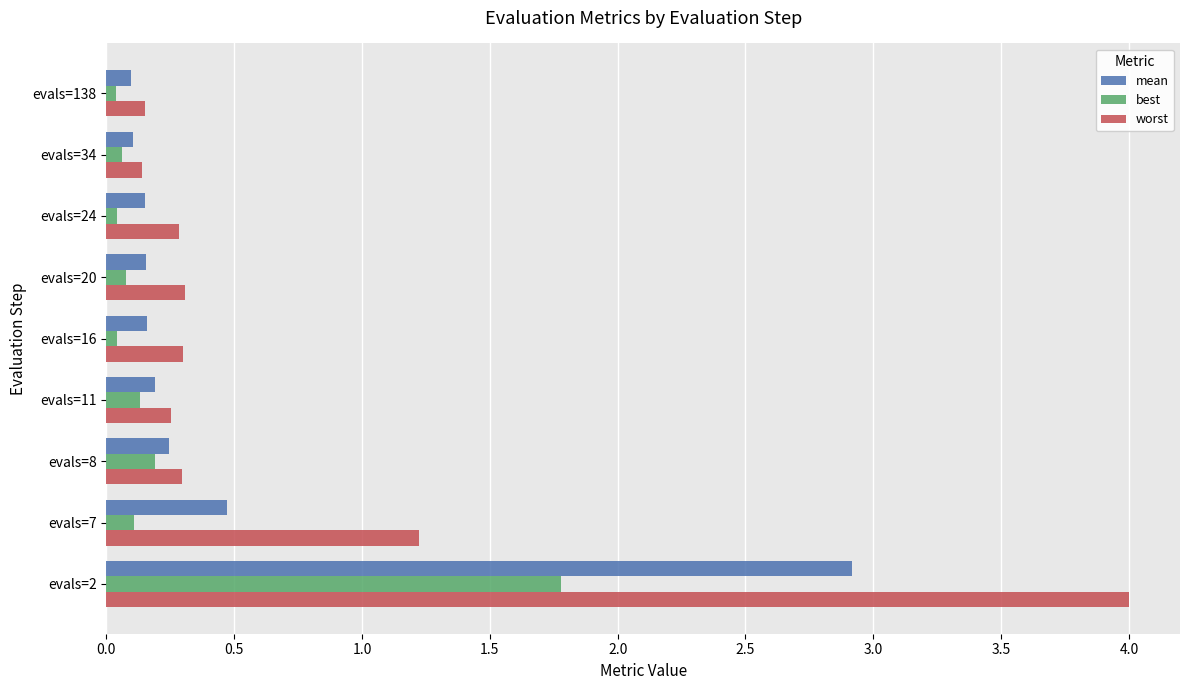

Rank the series by their average value, from highest to lowest.

worst, mean, best